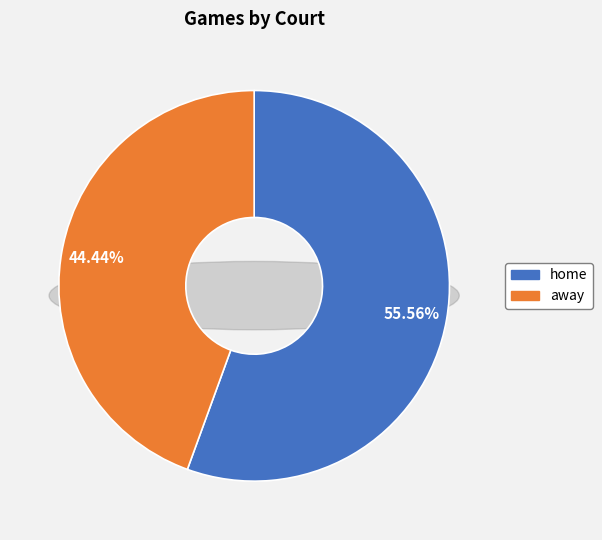

To the nearest percent, what is the difference between the largest and smallest slice percentages?

11%